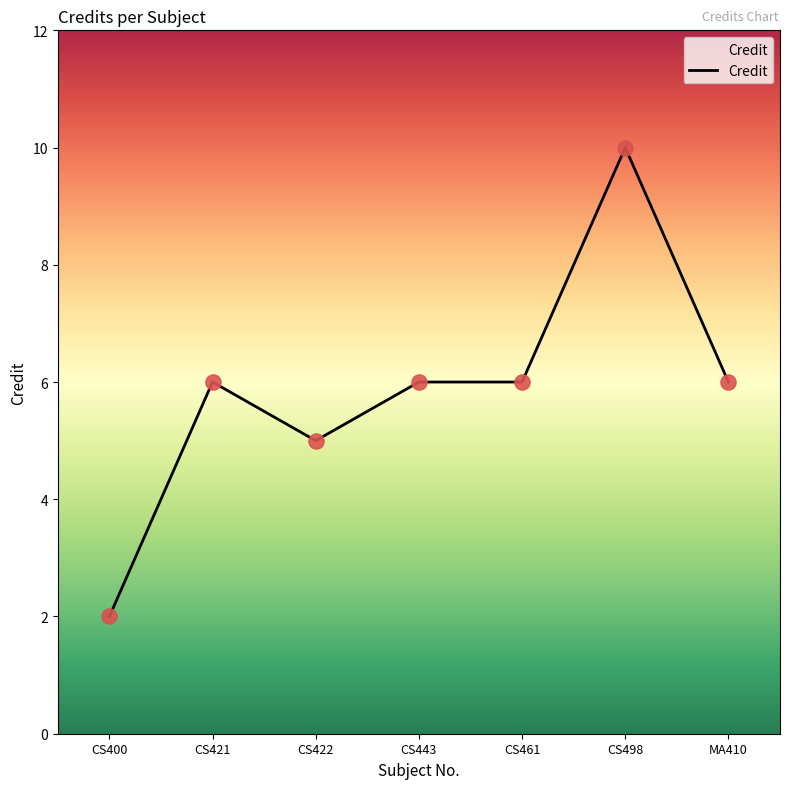

Which has a higher value, CS498 or CS422?

CS498